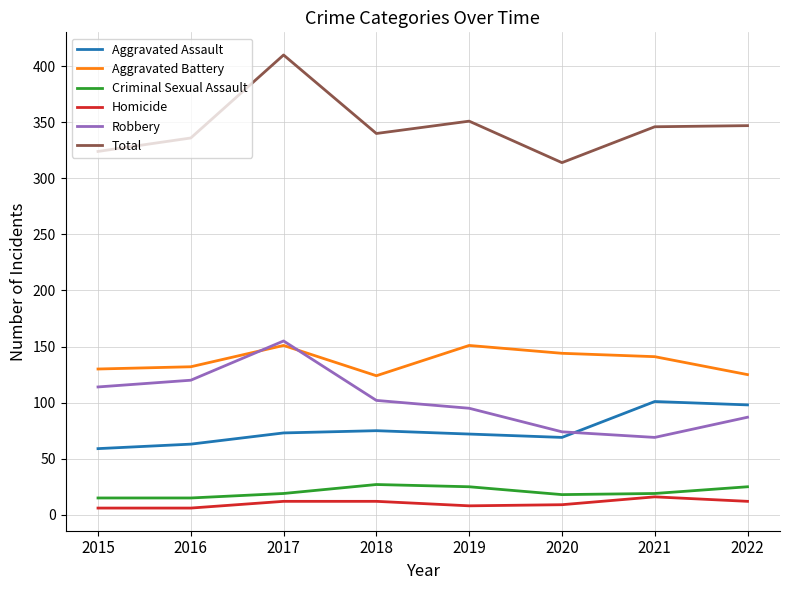

Is this an area chart (filled region under the line)?

No